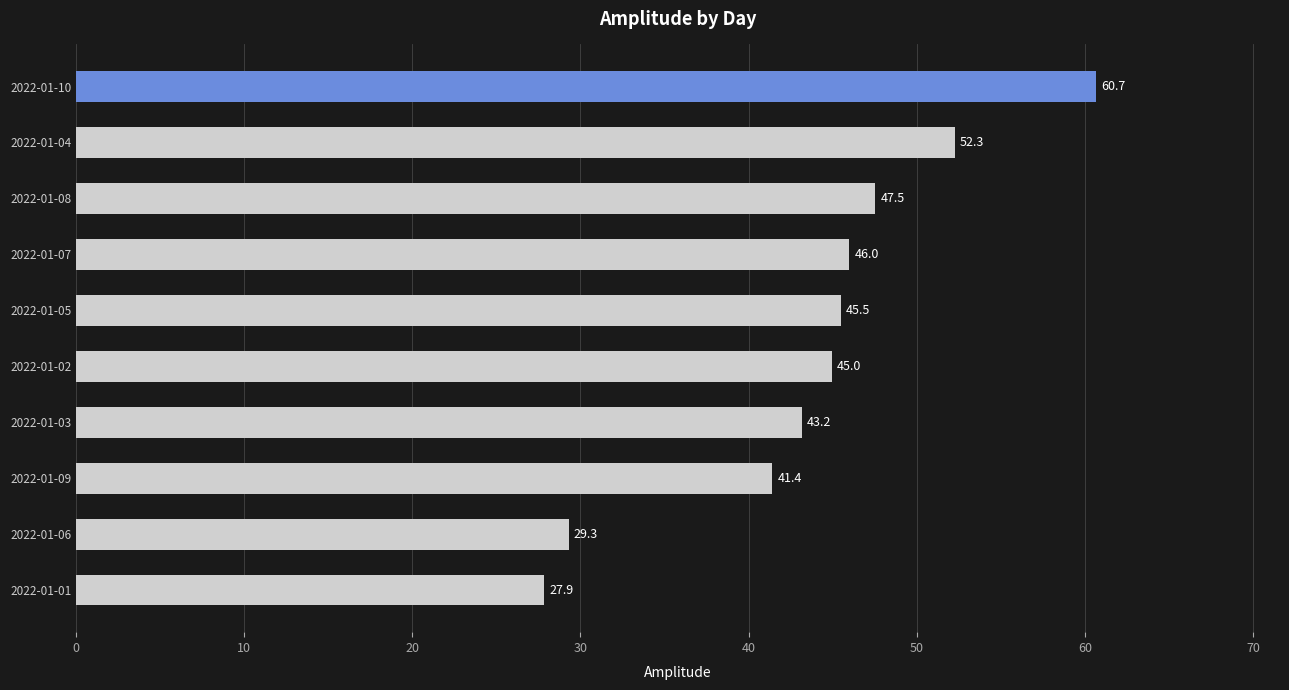

The value at 2022-01-06 is 42.1. True or false?

False